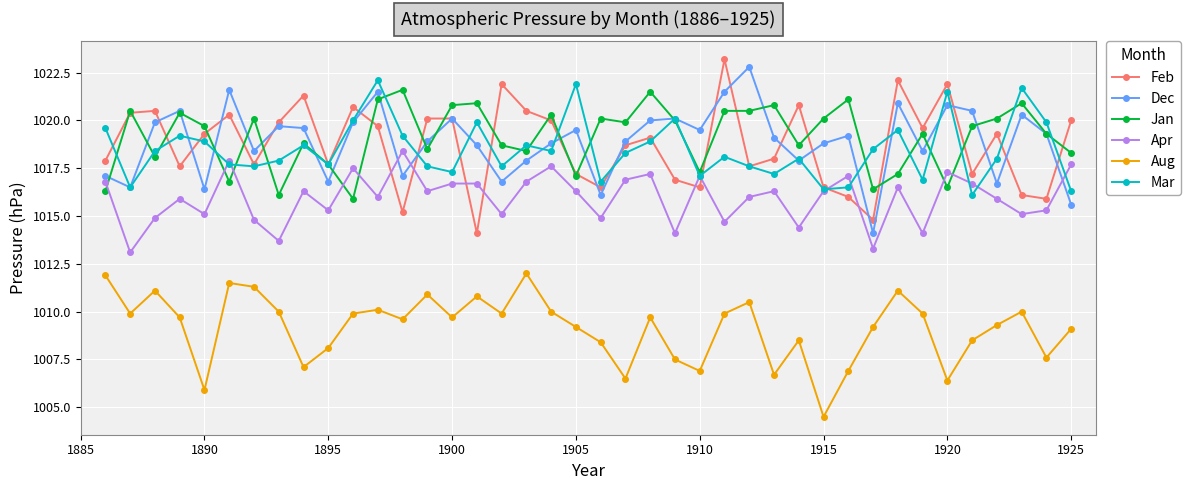

True or false: Apr and Aug intersect in this chart.

False